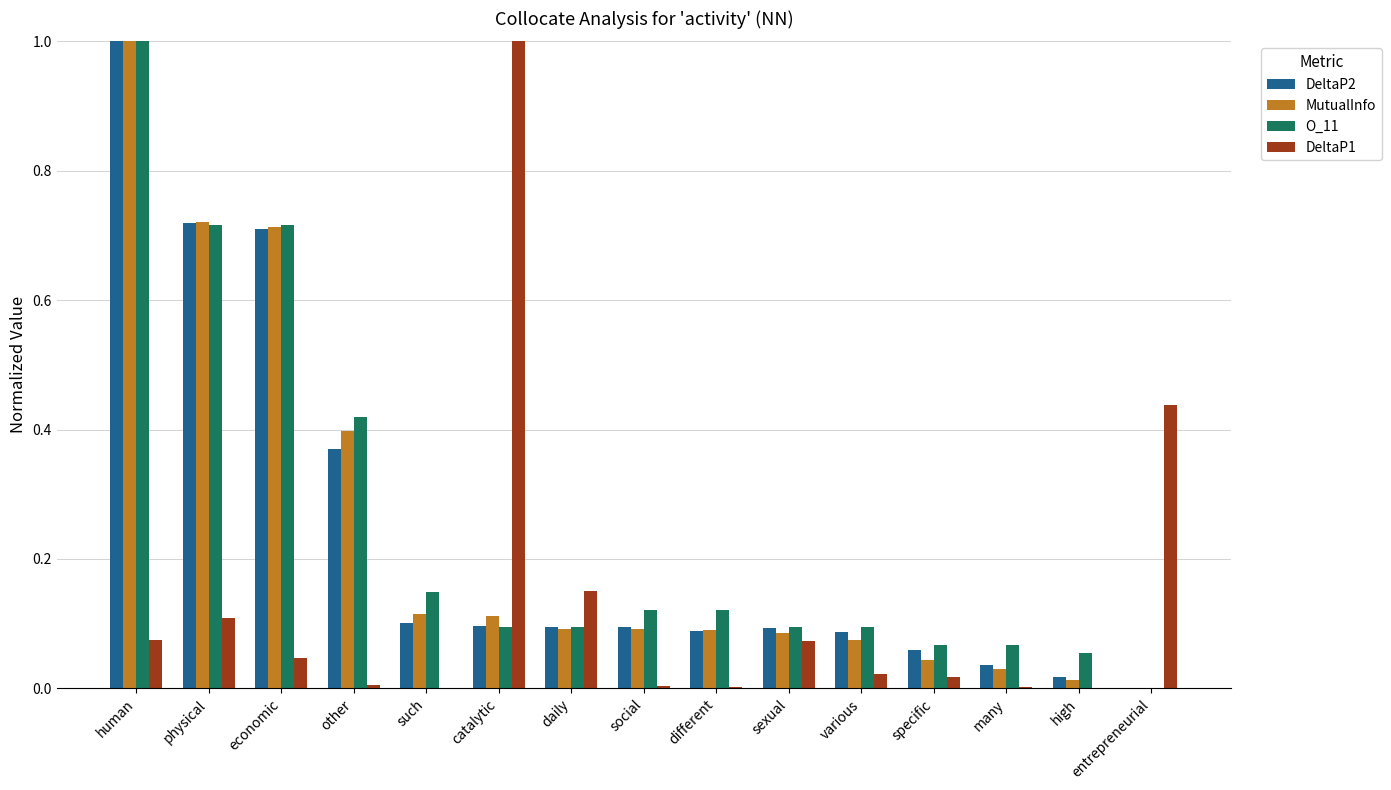

What is the total value across all series at sexual?

0.3